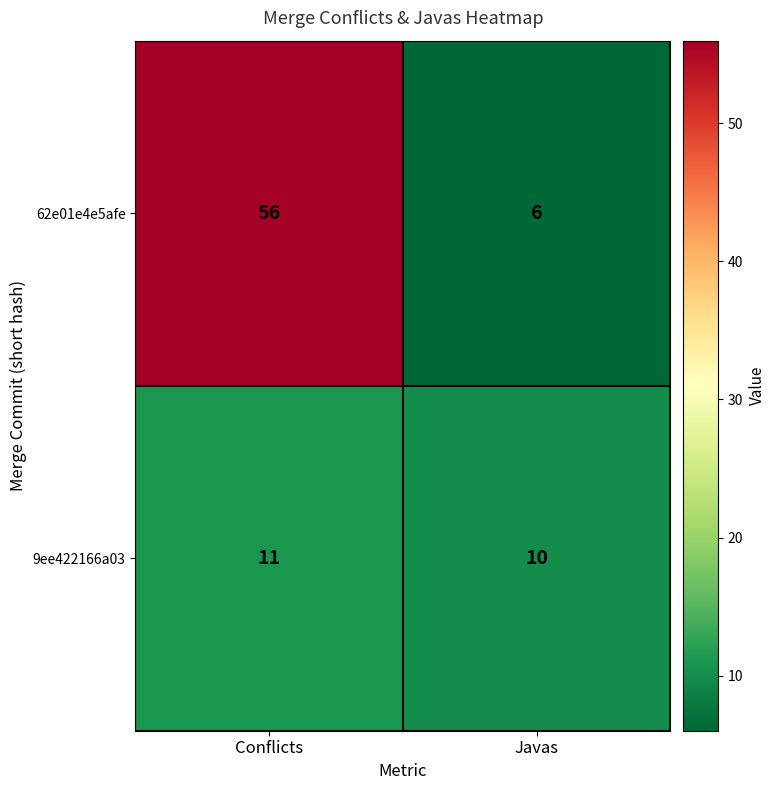

Which category has the highest value across all series?

Conflicts